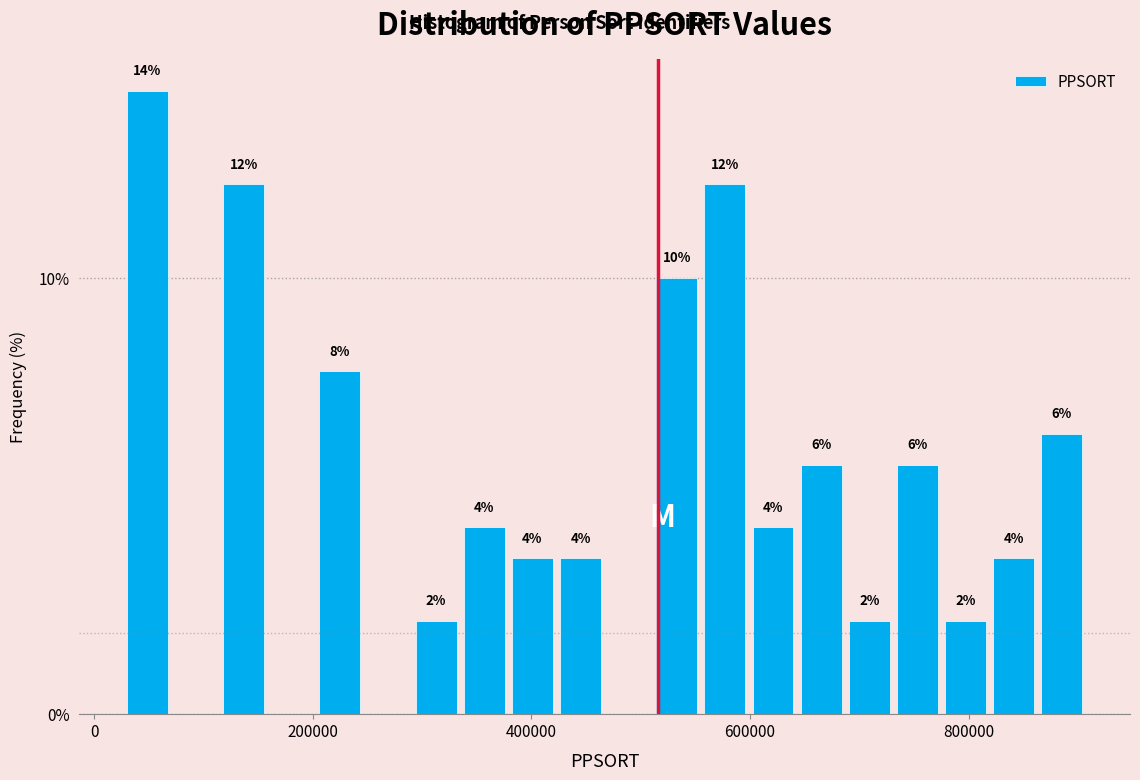

Around what value on the x-axis is the tallest bar? Give the approximate position of its centre, as read against the axis.

40000